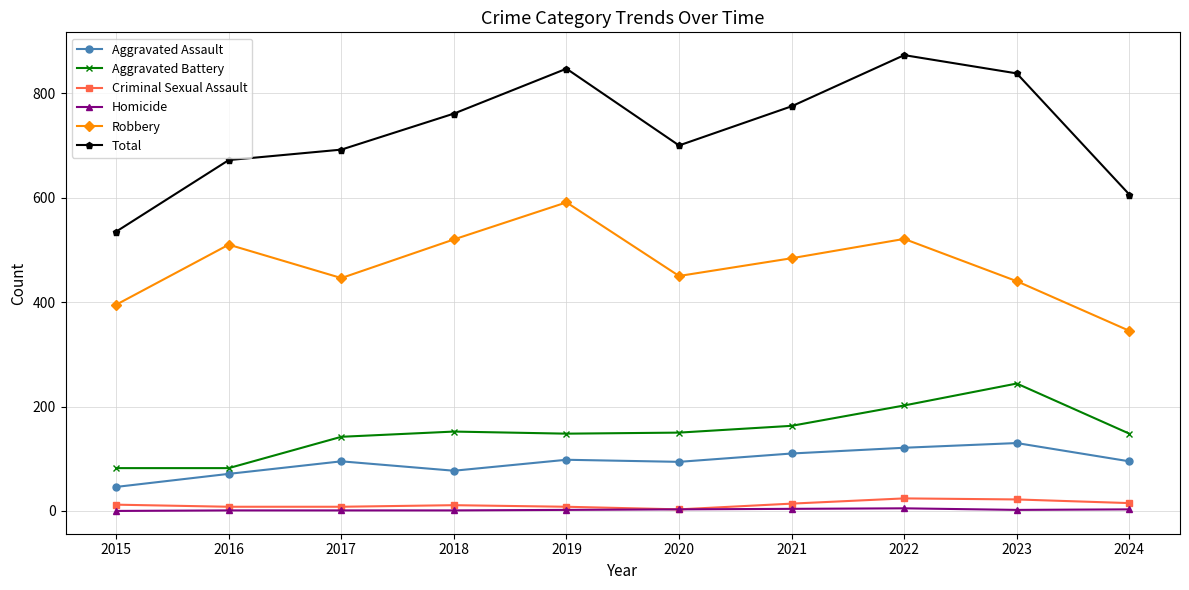

Is it true that Aggravated Assault equals 98 at 2019?

True